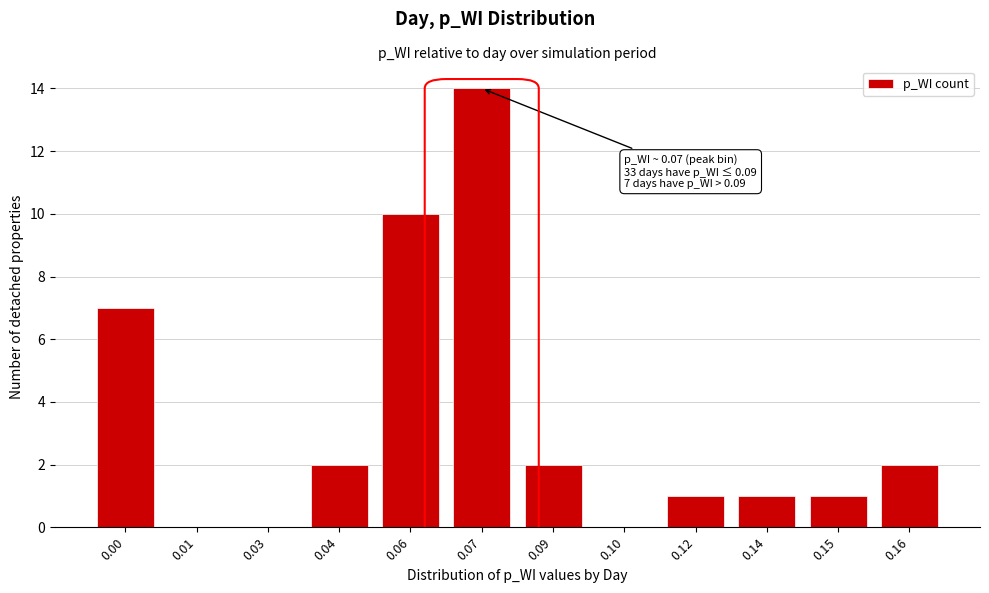

Reading left to right, list all the values displayed in this chart.

0.00=7	0.01=0	0.03=0	0.04=2	0.06=10	0.07=14	0.09=2	0.10=0	0.12=1	0.14=1	0.15=1	0.16=2